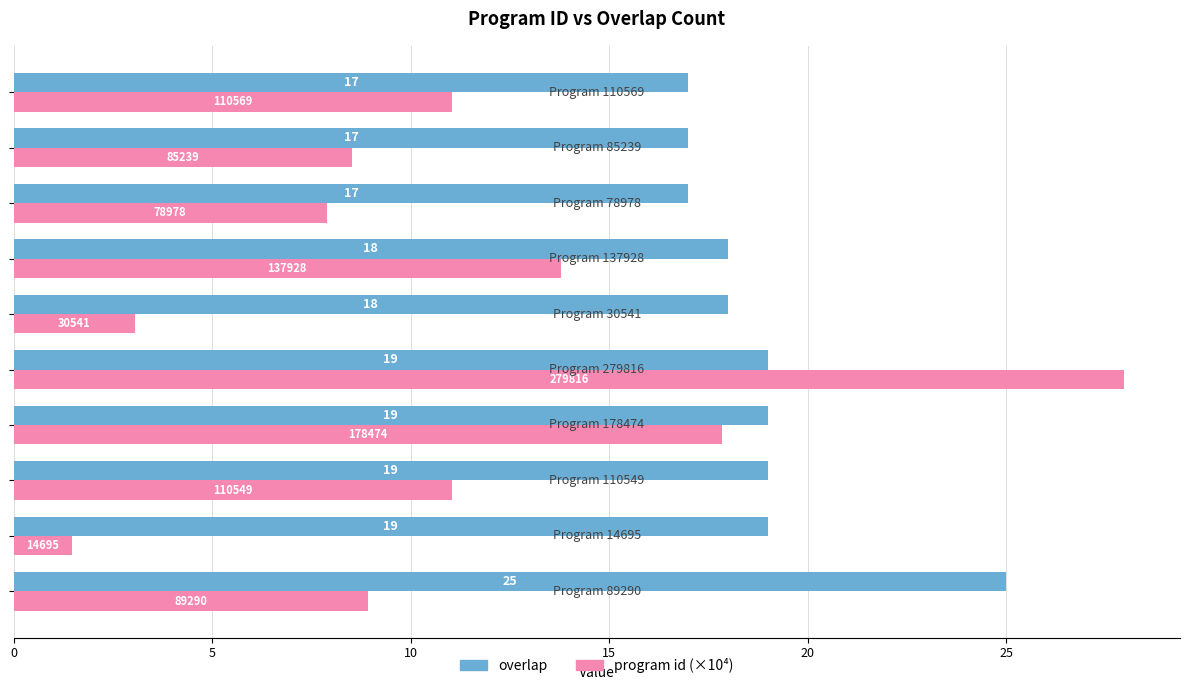

What is the maximum value for program id (×10⁴)?

28.0